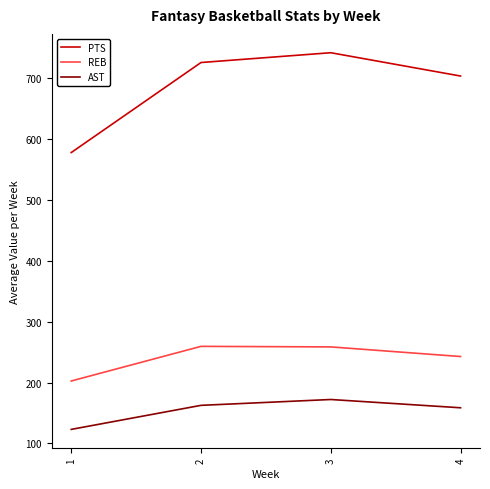

What is the spread (max minus min) of values at 3?

569.7